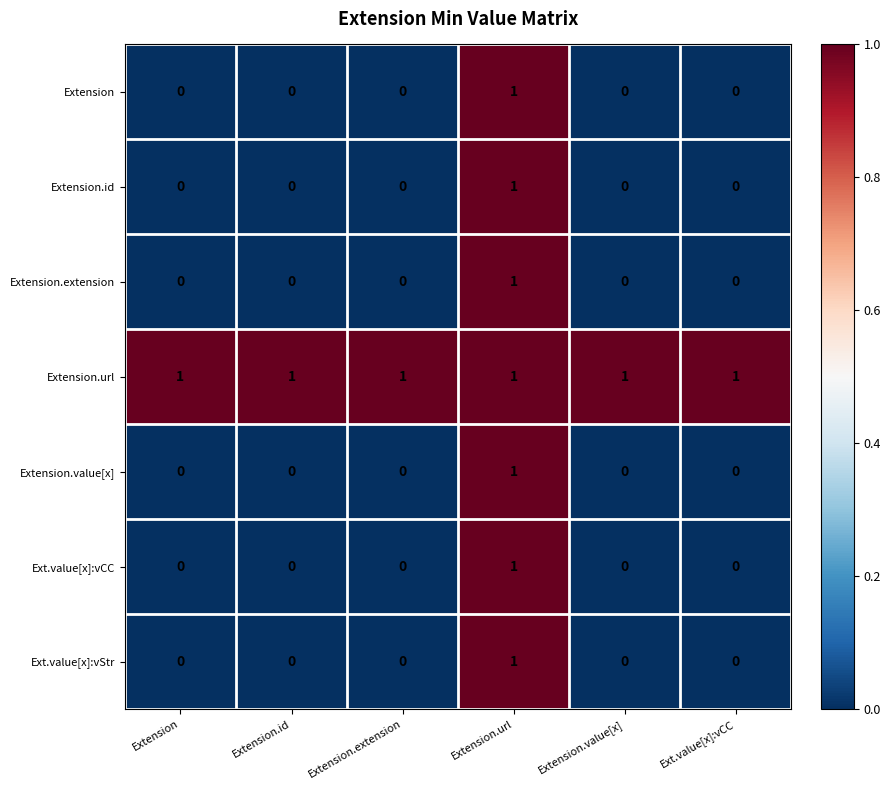

At which category is the sum across all series the highest?

Extension.url